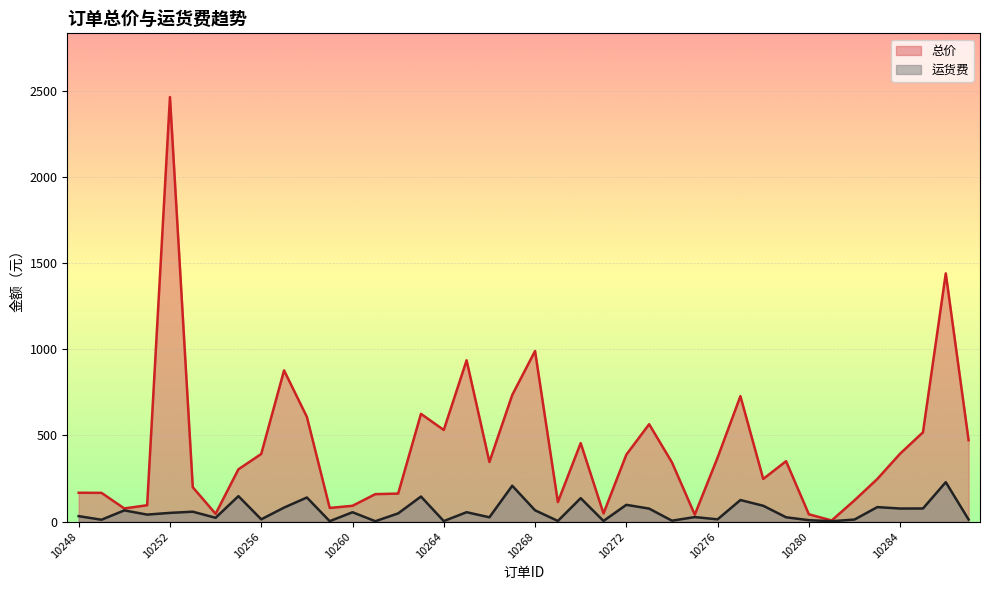

True or false: 运货费 and 总价 cross at least once.

False